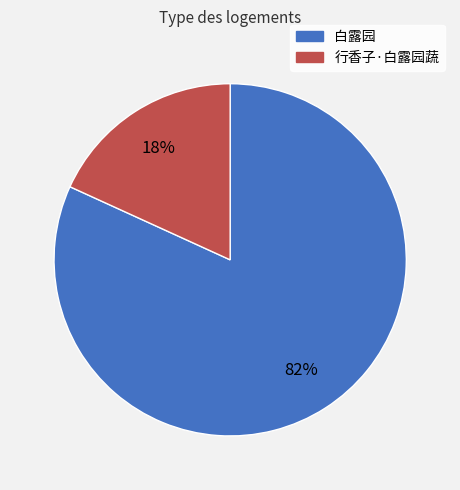

The 白露园 slice represents 69% of the pie. True or false?

False